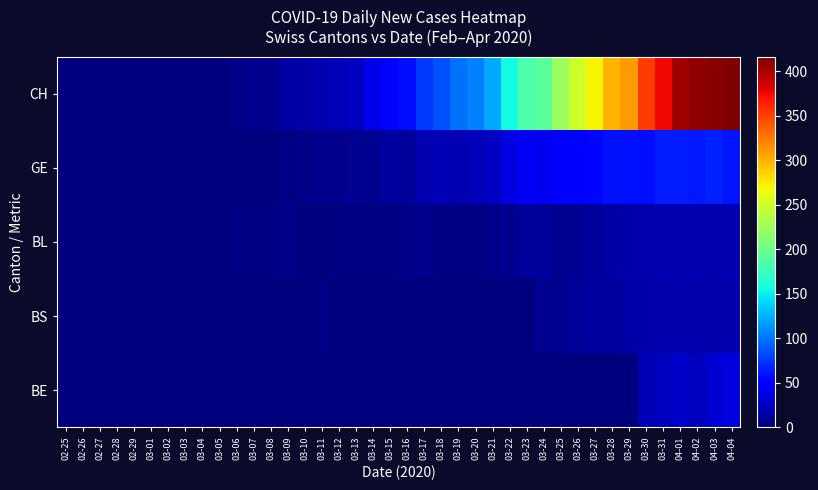

What is the spread (max minus min) of values at 03-06?

4